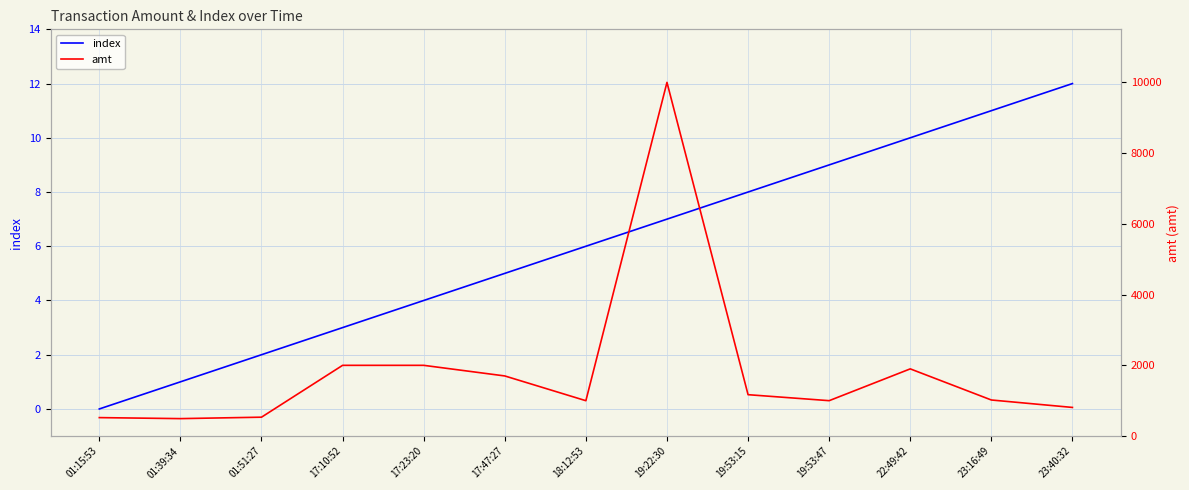

List the series in order of their overall mean, highest first.

amt, index